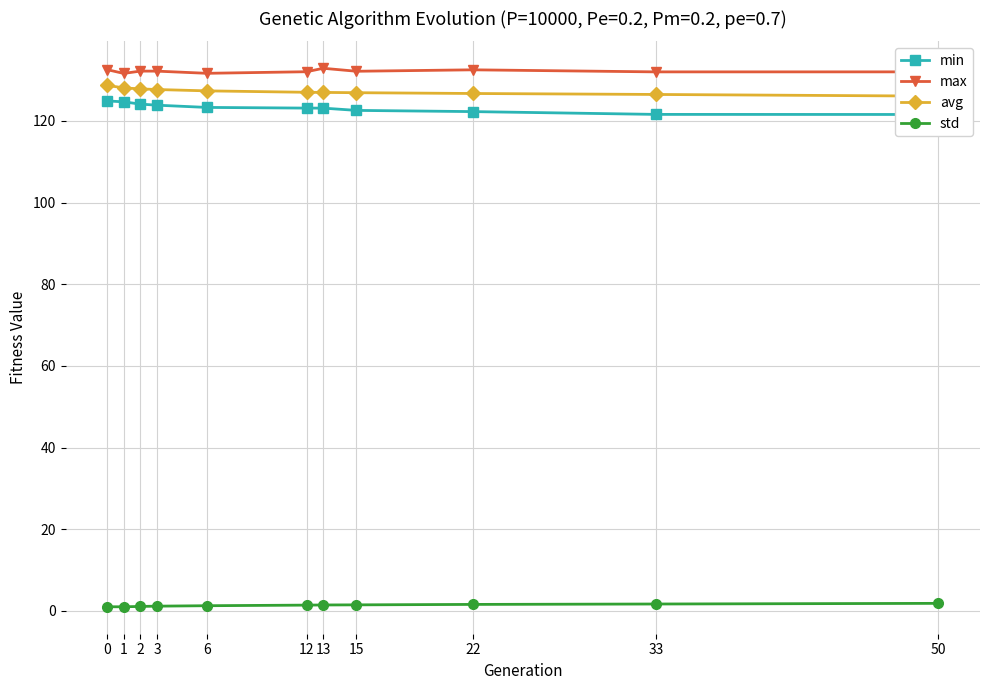

How many data points in max are less than 132?

2